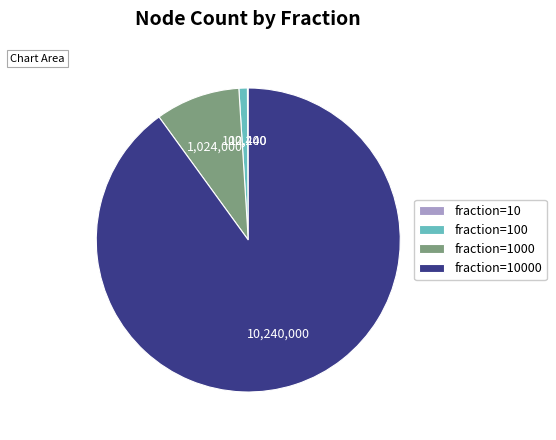

Is there a majority slice in this chart?

Yes